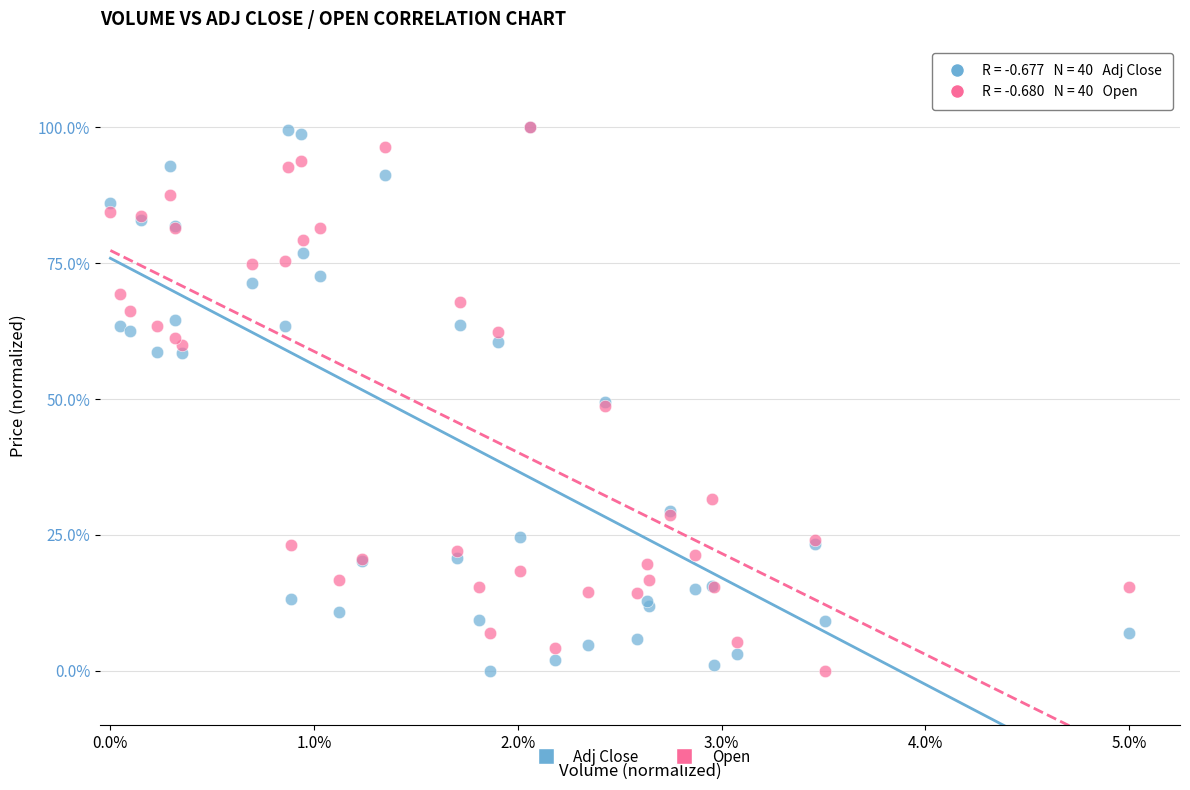

What are all the series names shown in the legend?

Adj Close, Open